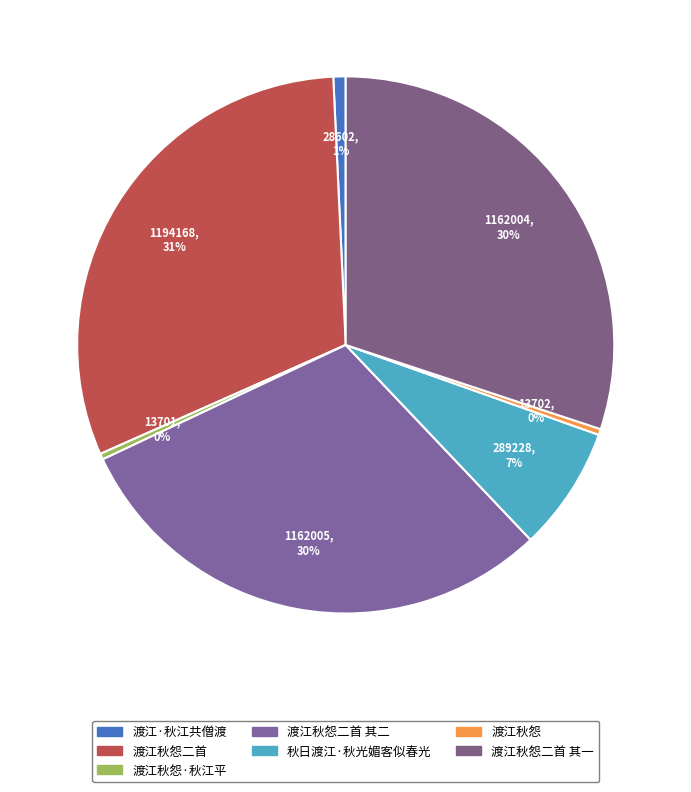

Does any single category account for the majority?

No